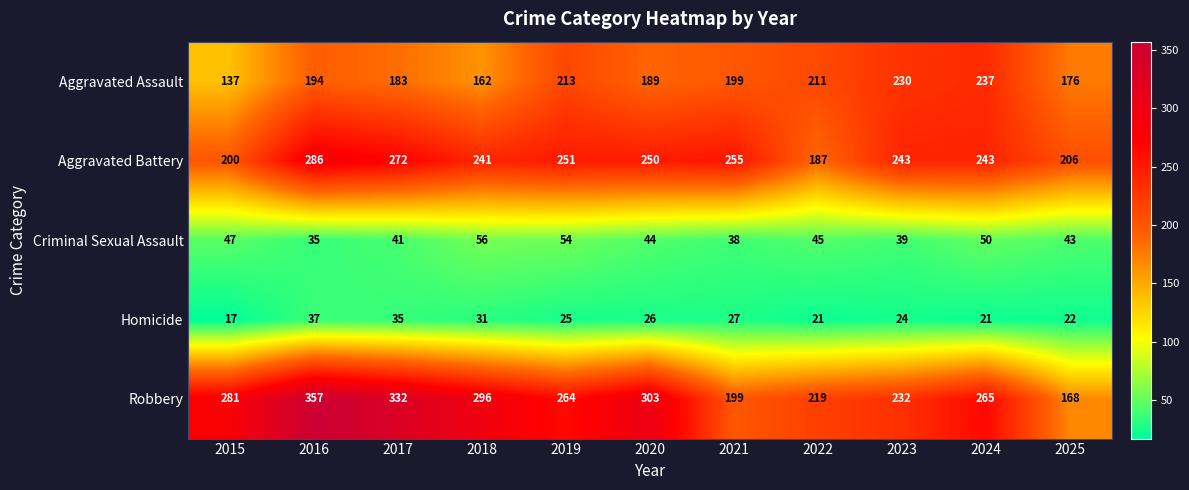

What is the total value across all series at 2025?

615